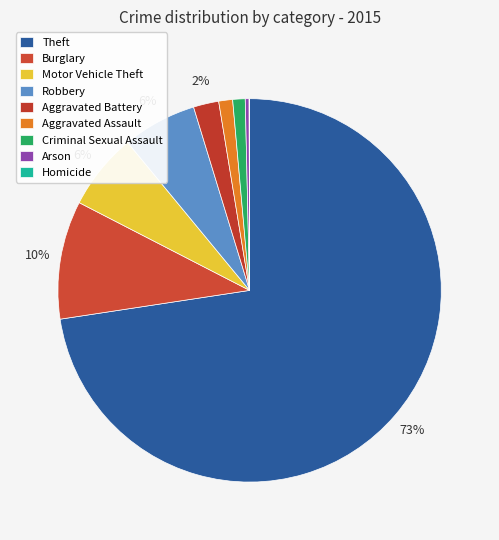

True or false: Aggravated Battery accounts for 2% of the total.

True